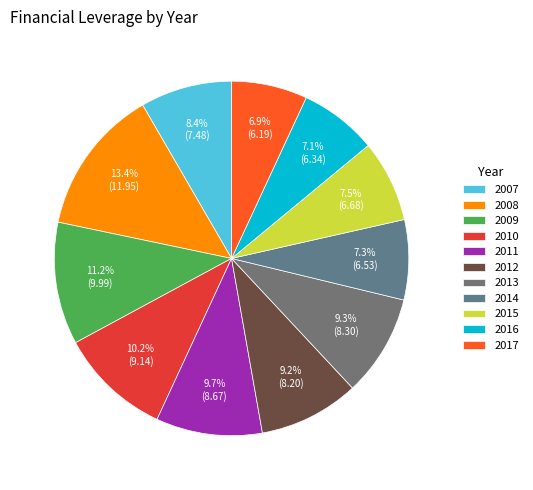

Approximately how many times larger is the value at 2010 compared to 2016?

1.4